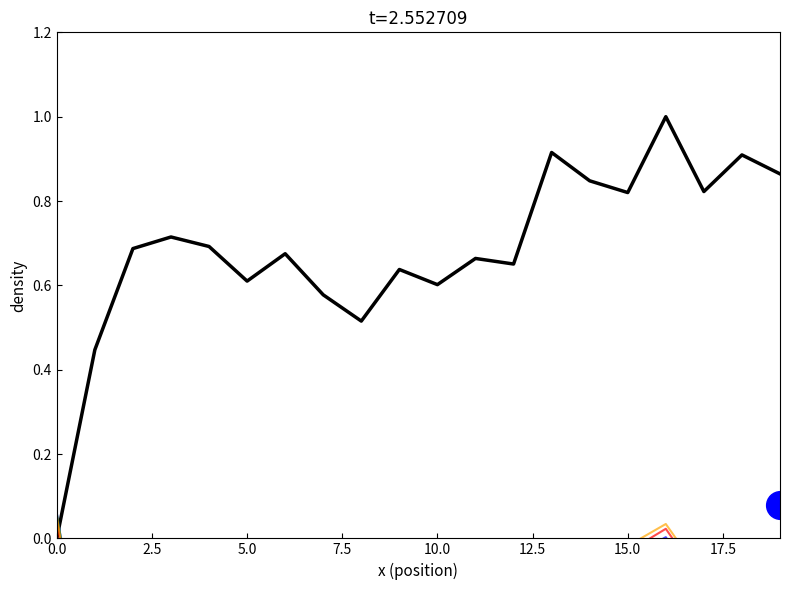

The row_3 series shows -0.3 at 19. True or false?

False